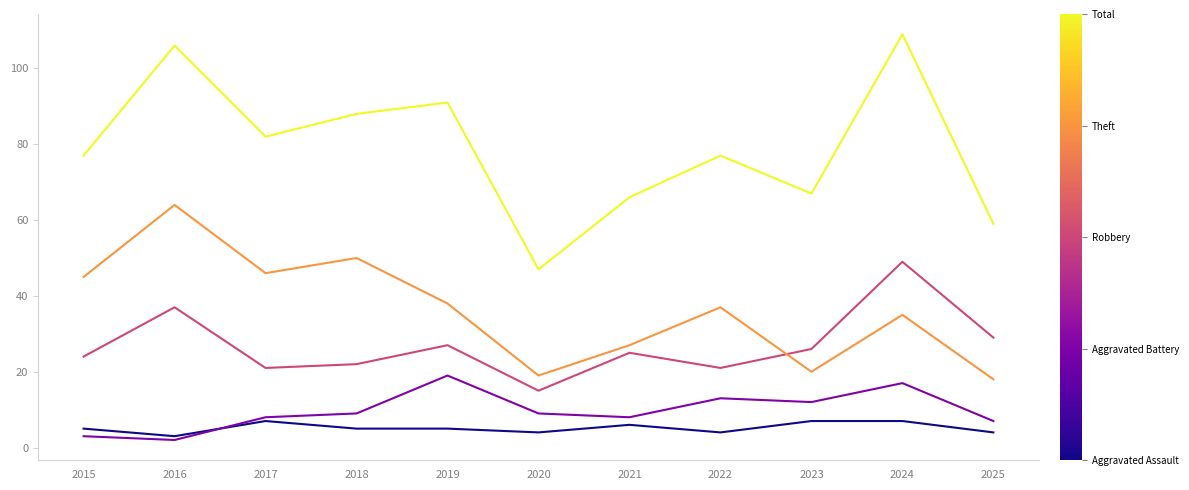

Reading right to left, what are all the values shown in this chart?

Aggravated Assault: 4	7	7	4	6	4	5	5	7	3	5
Aggravated Battery: 7	17	12	13	8	9	19	9	8	2	3
Robbery: 29	49	26	21	25	15	27	22	21	37	24
Theft: 18	35	20	37	27	19	38	50	46	64	45
Total: 59	109	67	77	66	47	91	88	82	106	77